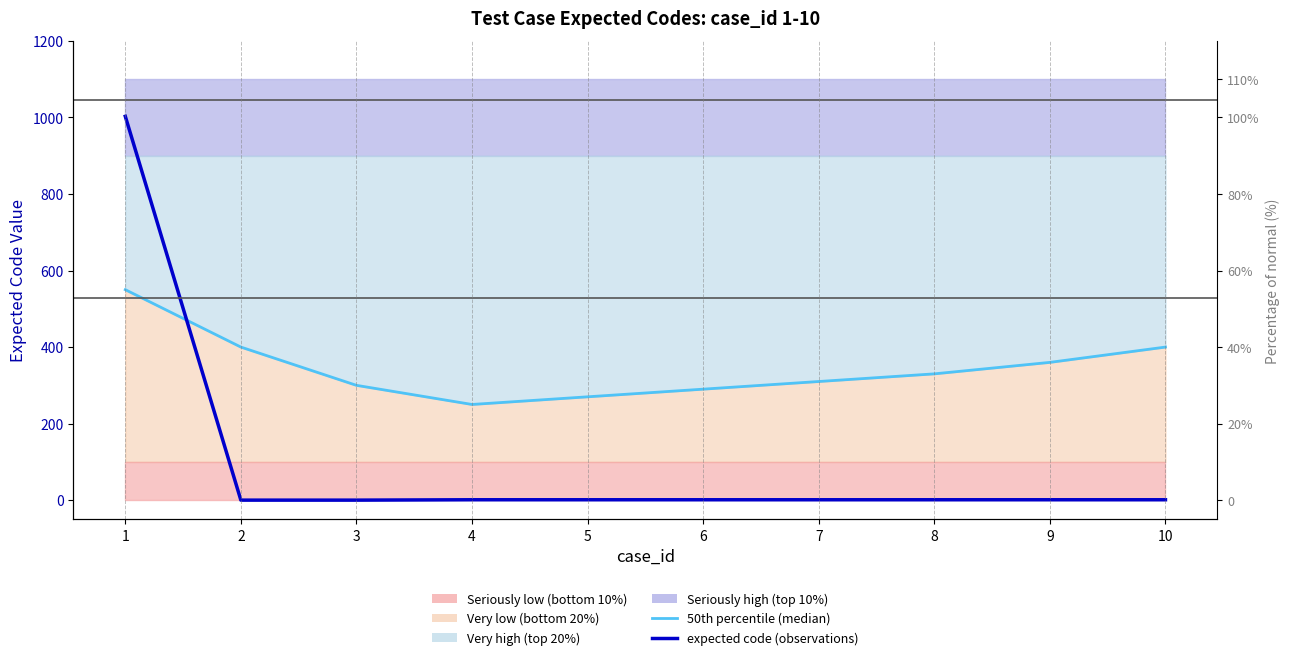

Reading left to right, transcribe all the data shown in this chart.

50th percentile (median): 1=550	2=400	3=300	4=250	5=270	6=290	7=310	8=330	9=360	10=400
expected code (observations): 1=1003	2=0	3=0	4=1	5=1	6=1	7=1	8=1	9=1	10=1